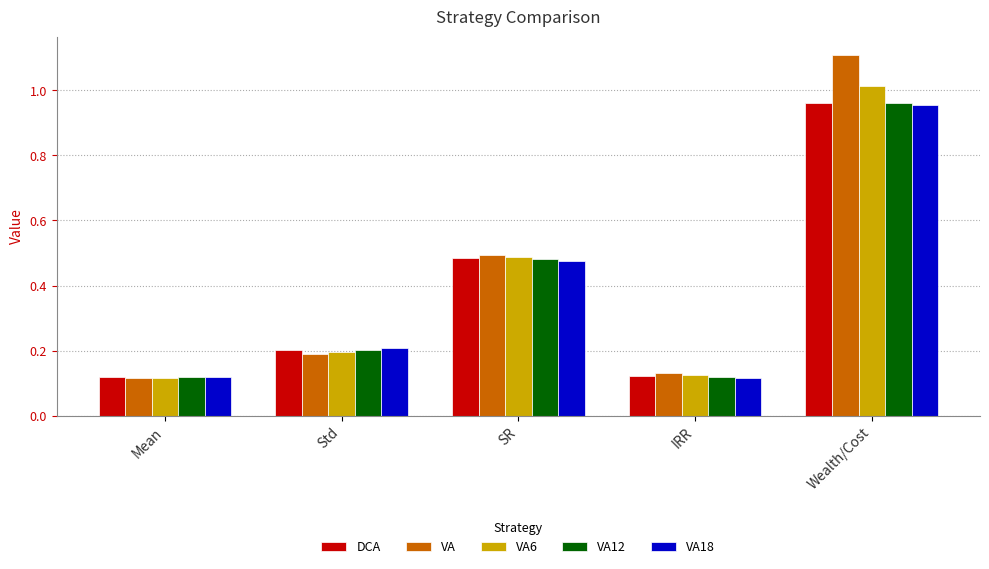

At how many categories does at least one series exceed 0?

5